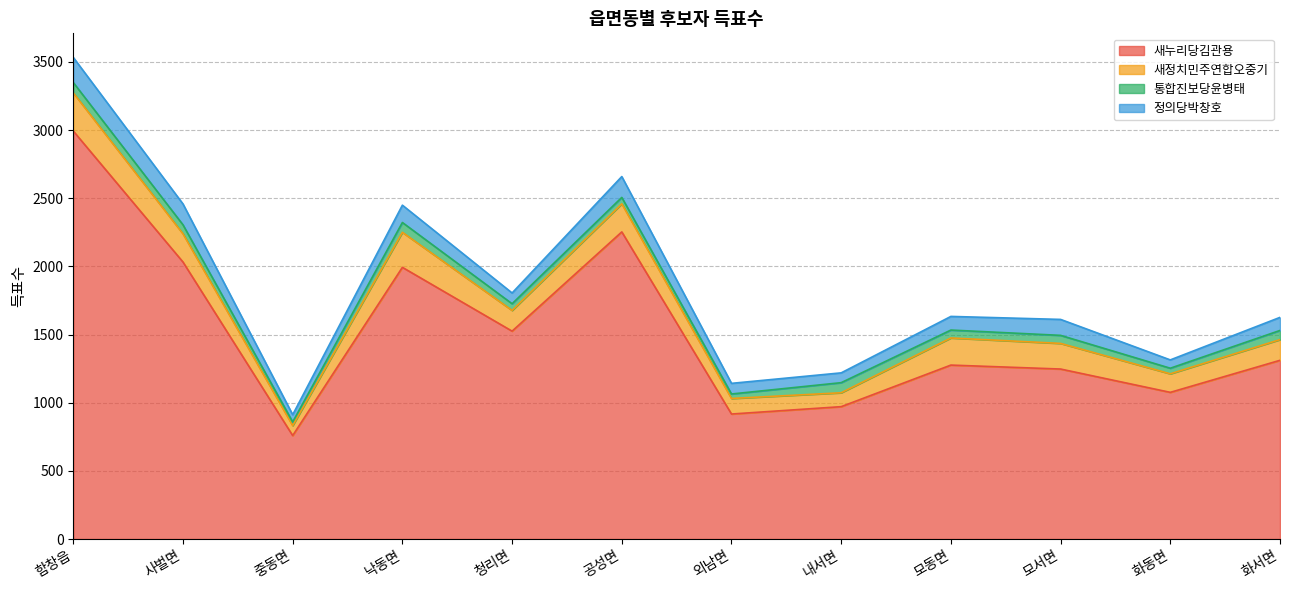

How many interior local valleys does the 새정치민주연합오중기 series have?

4